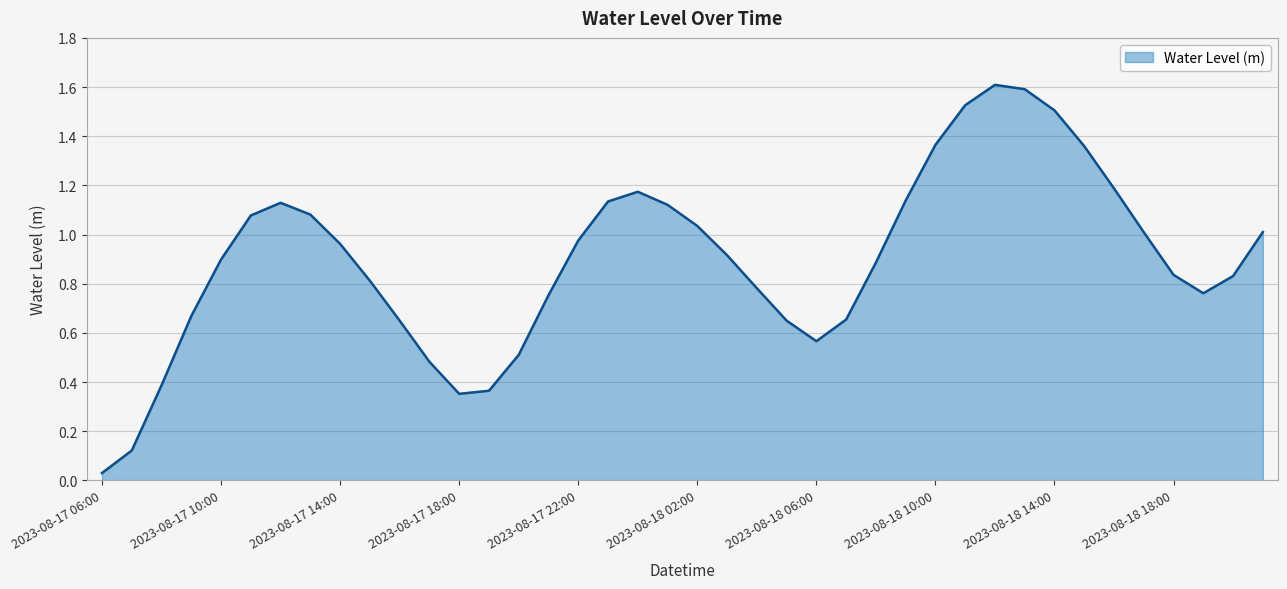

How many lines are shown in the chart?

1